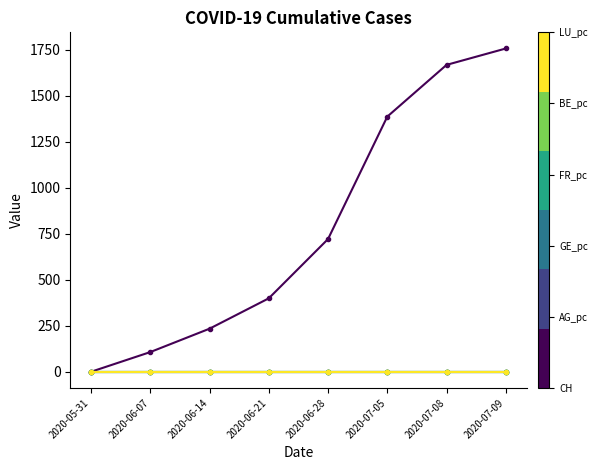

Does the chart display data point markers on the line(s)?

Yes